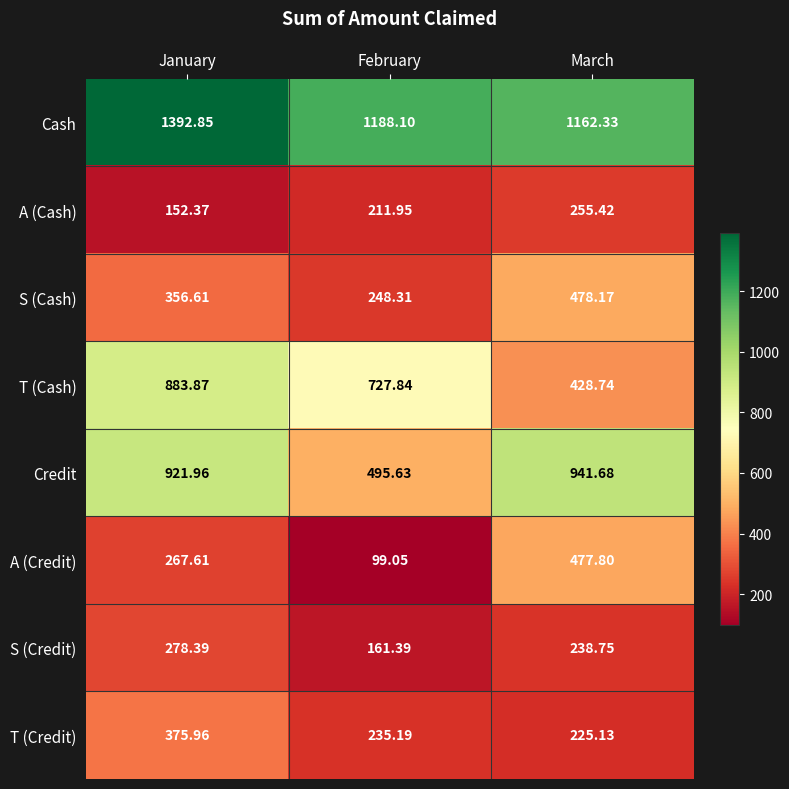

At which label does A (Cash) first exceed 211?

February